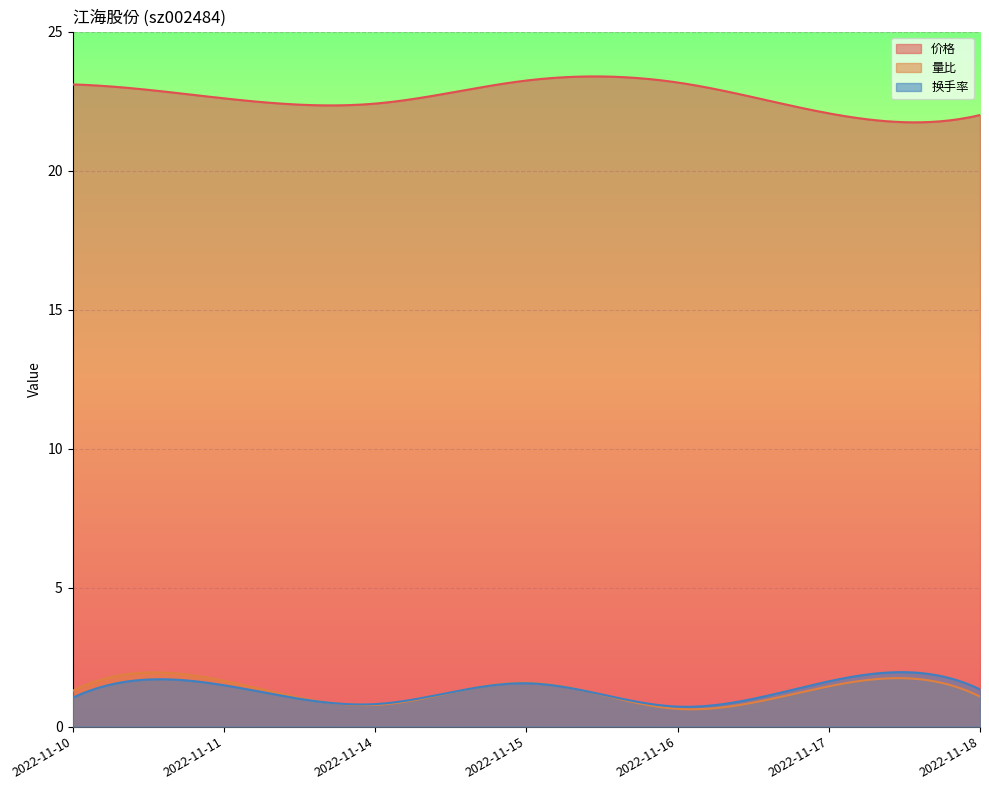

Rank the series at 2022-11-17 from highest to lowest value.

价格, 换手率, 量比